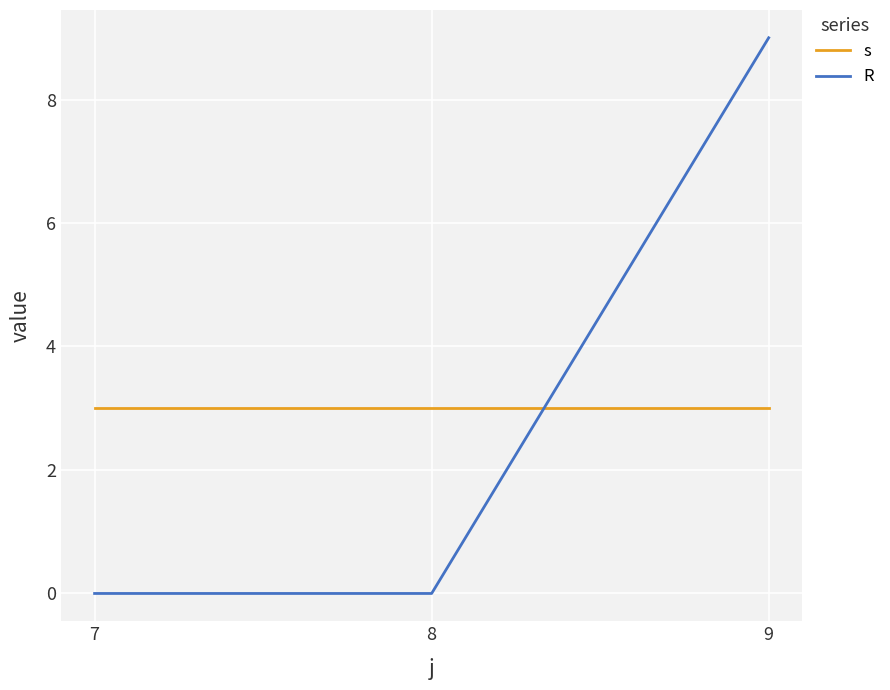

Does the chart display data point markers on the line(s)?

No